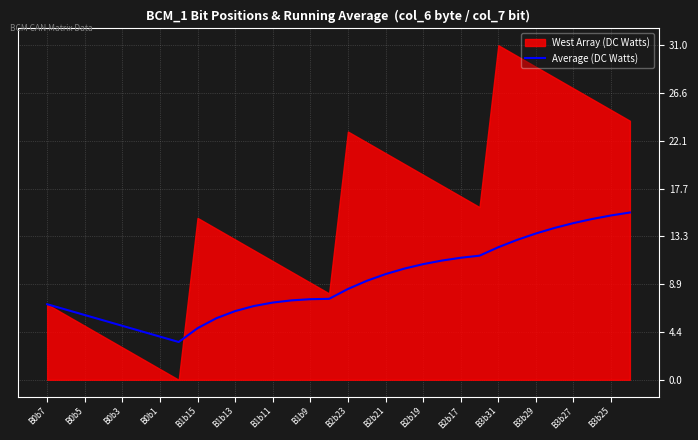

Is it true that the value at 25 is 8.6?

False